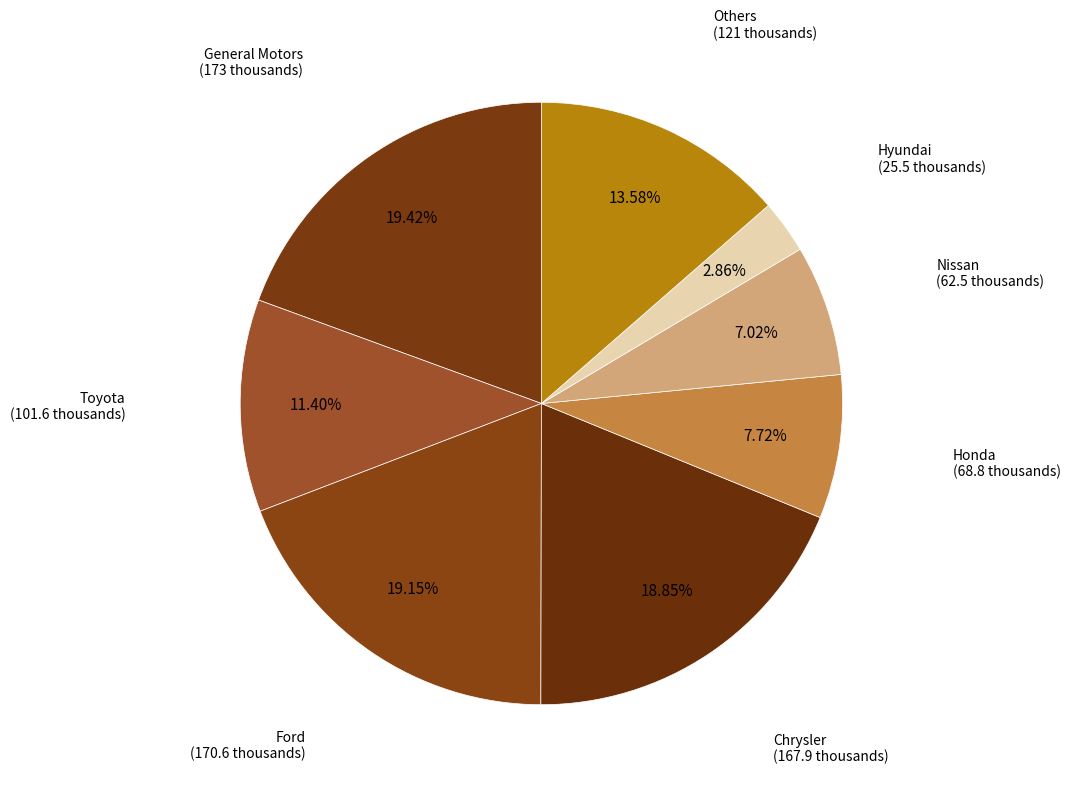

To the nearest percent, what is the difference between the largest and smallest slice percentages?

17%